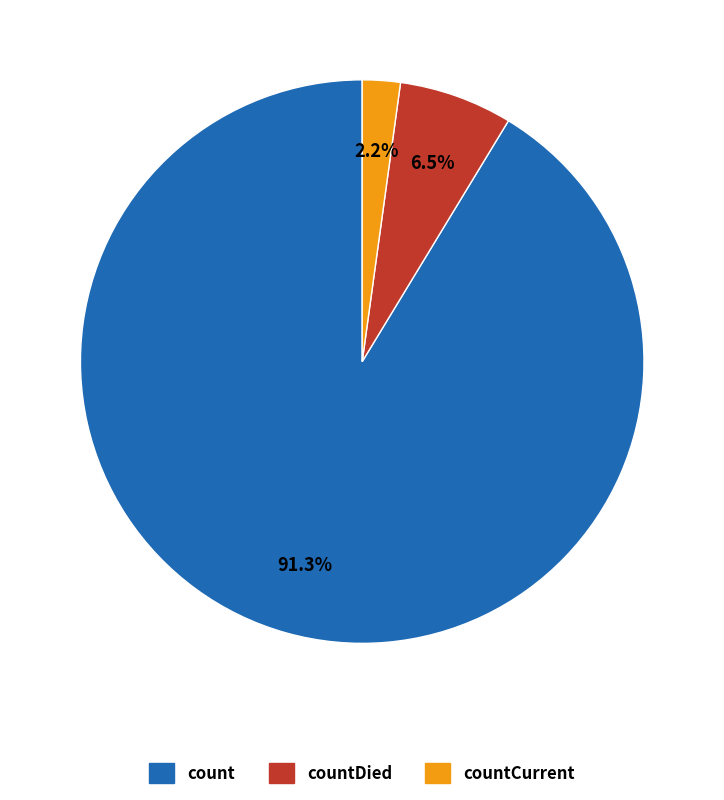

Is there any slice that represents more than half of the pie?

Yes